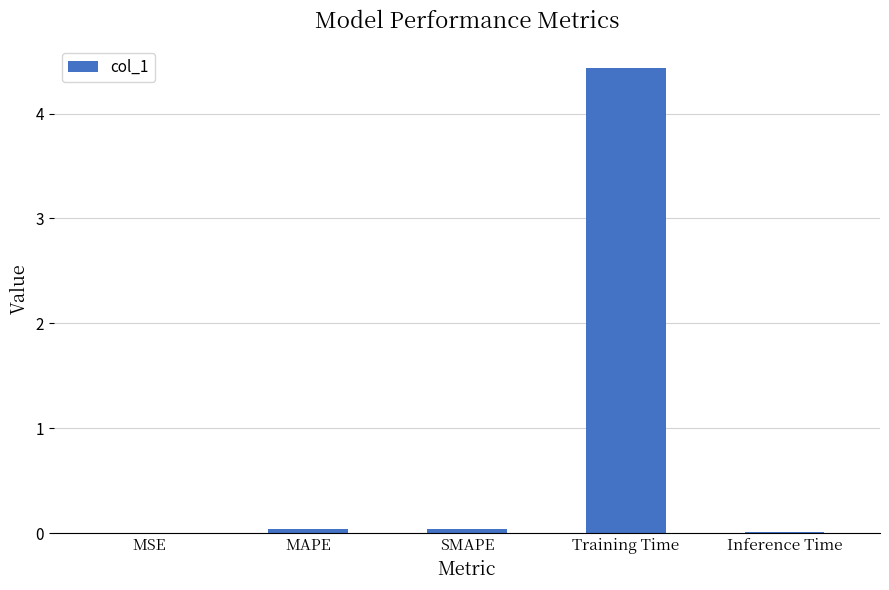

What is the greatest value displayed?

4.4